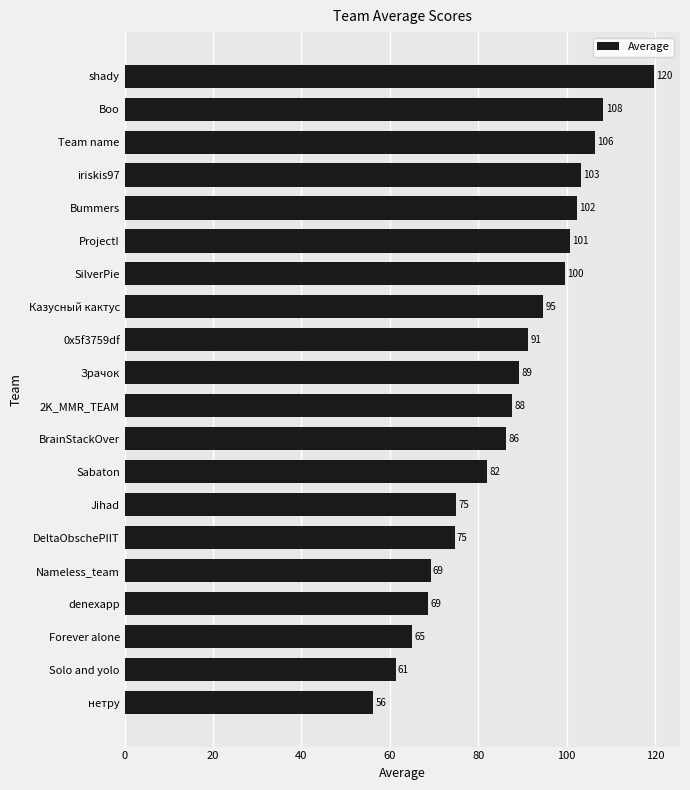

At which category does the chart reach its minimum across all series?

нетру